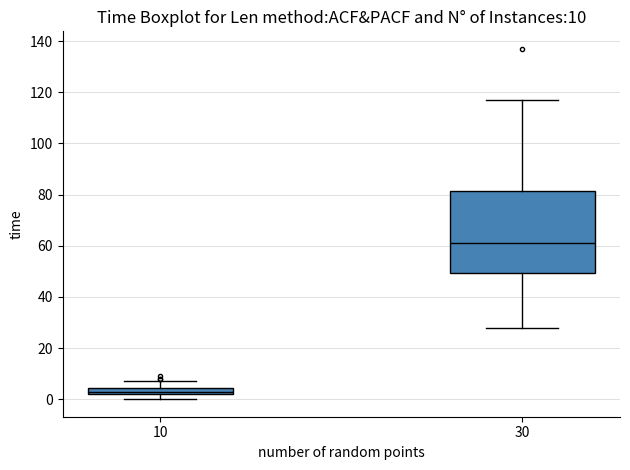

Which box has the lowest median line?

10